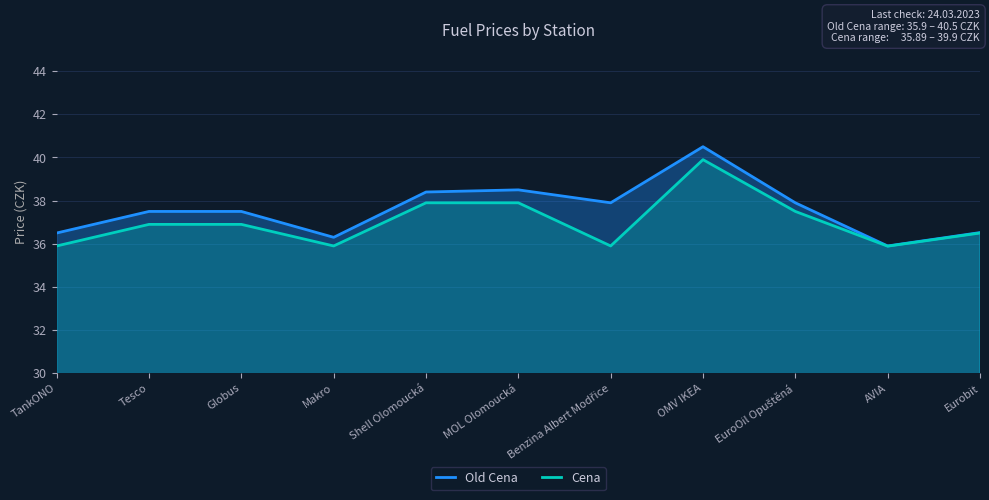

How many categories are shown in the chart?

11